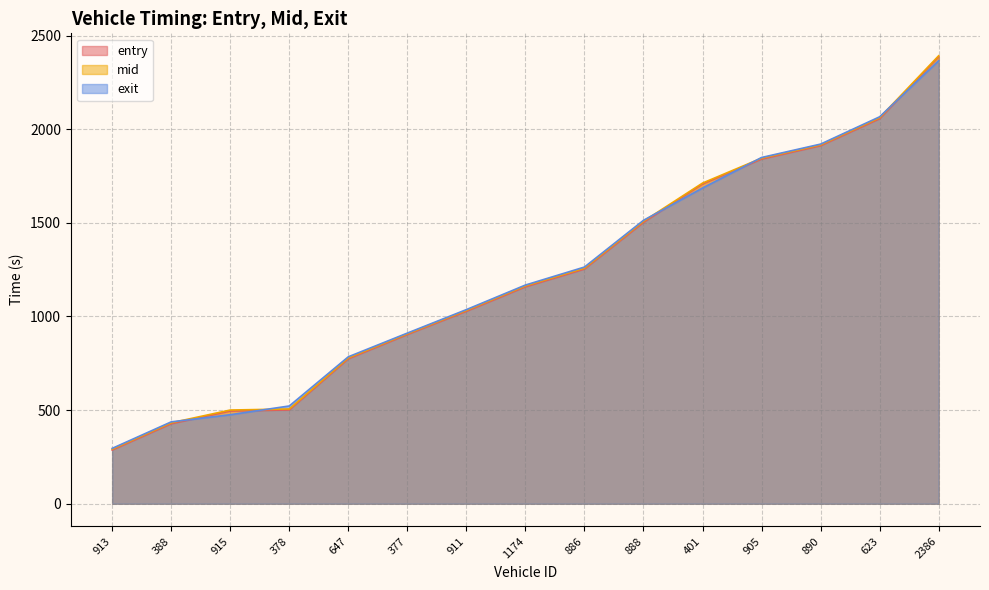

How many categories are shown in the chart?

15